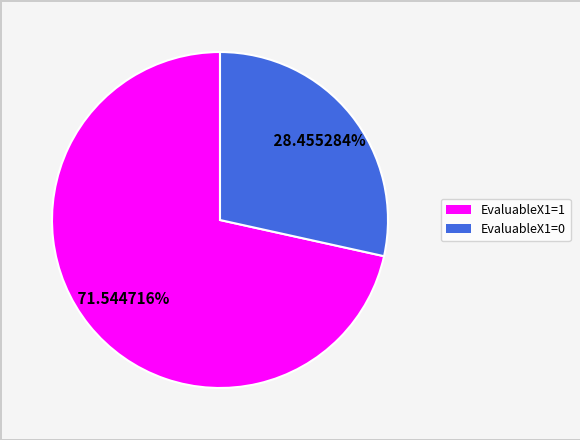

Count the number of slices in the pie.

2